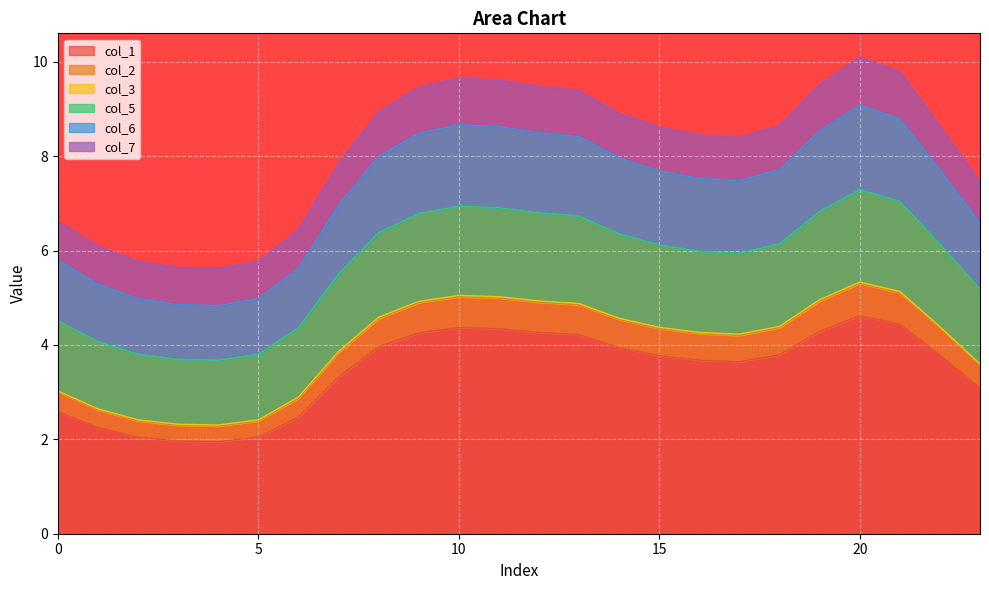

What is the highest value of the col_1 series?

4.6